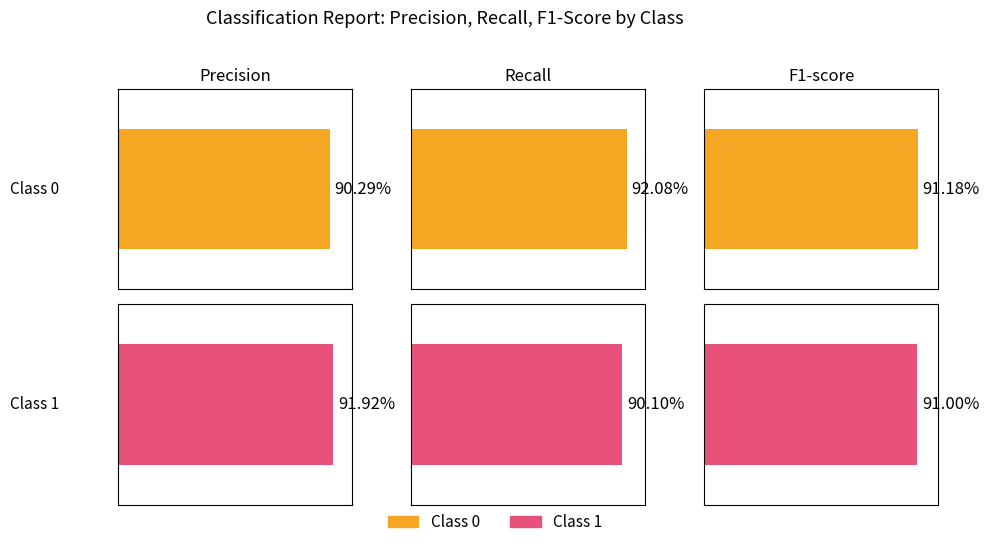

How many bars are there in total?

6